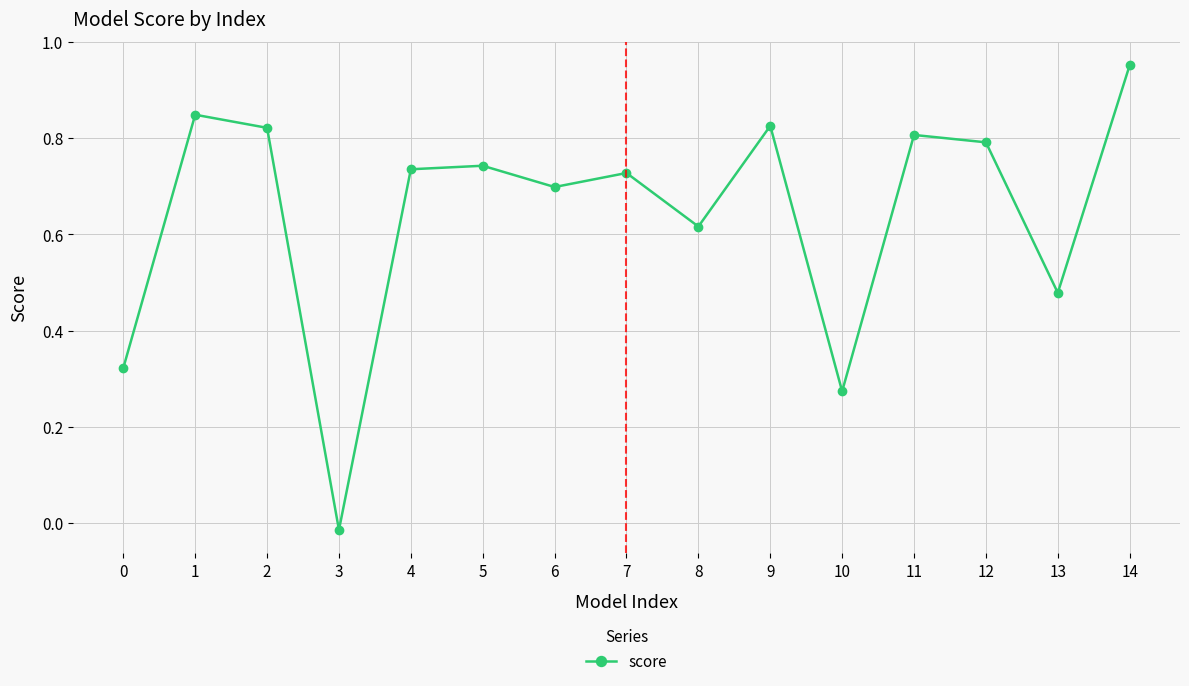

At which category does the chart reach its peak across all series?

14